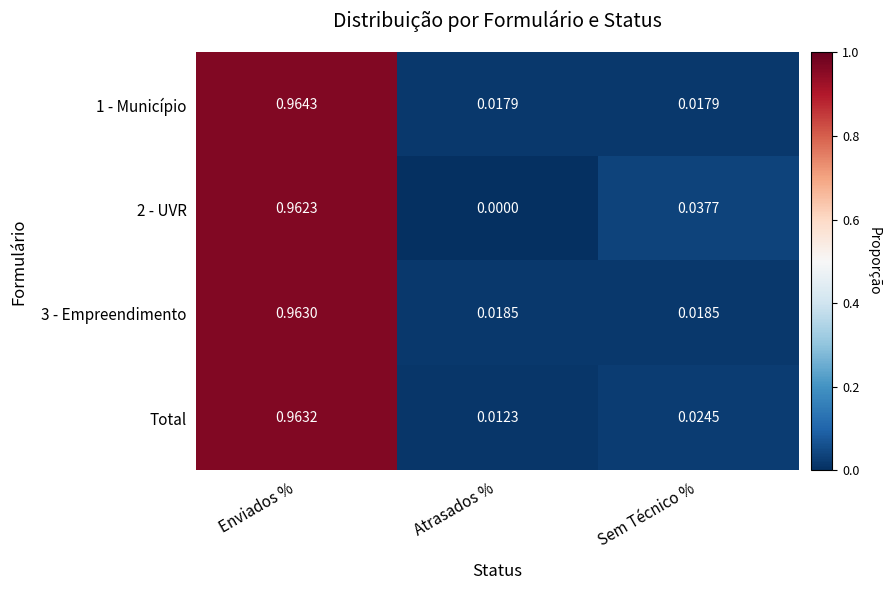

At which category is the sum across all series the highest?

Enviados %